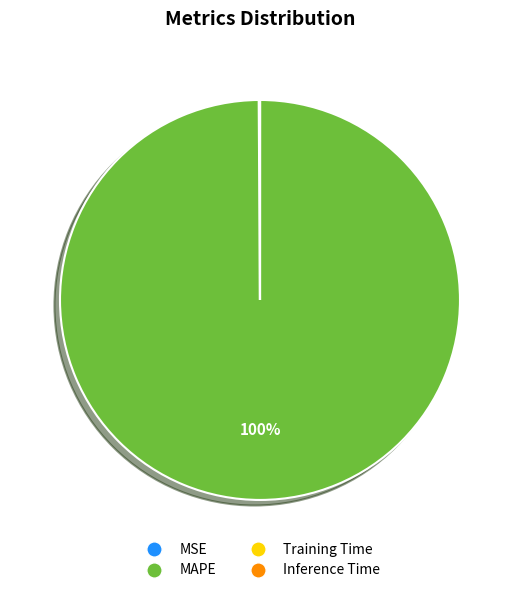

Which slice represents more than half of the pie?

MAPE